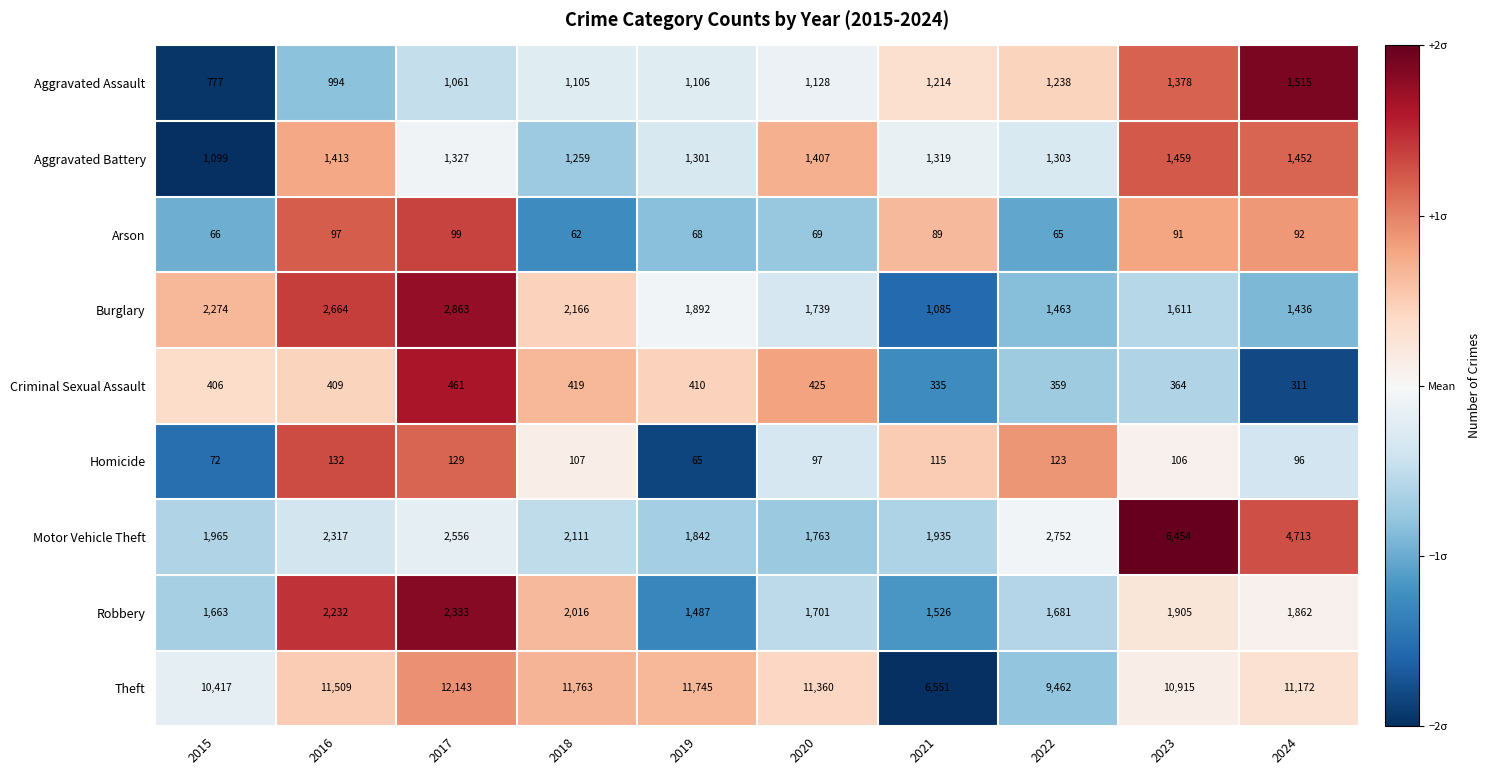

True or false: Aggravated Battery has a value of 1407 at 2020.

True